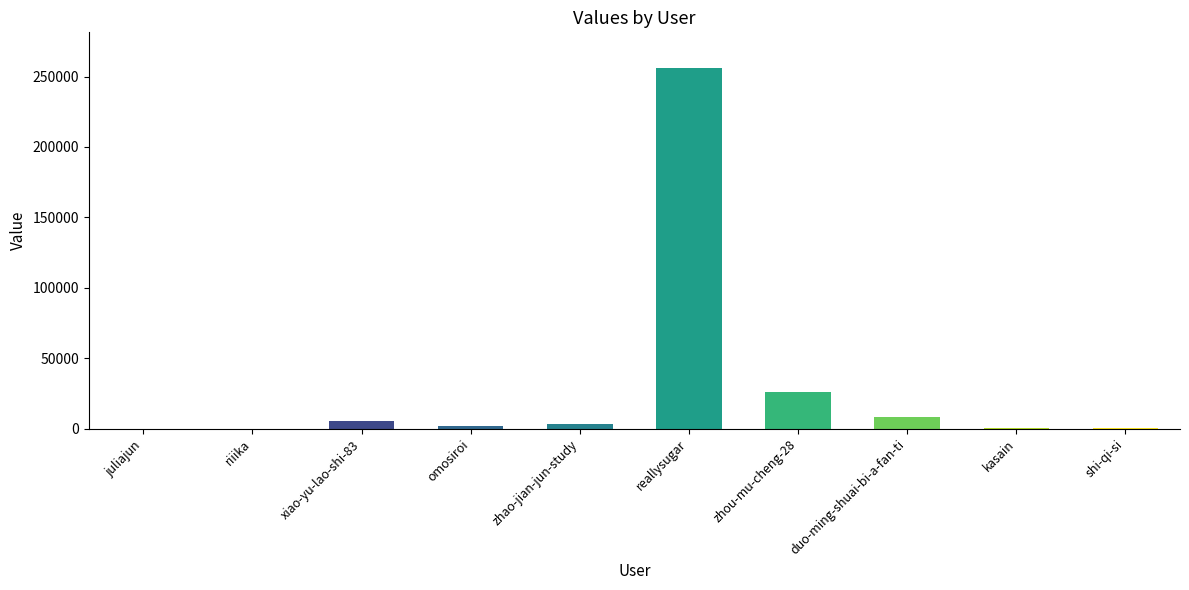

At which label is the value closest to 127900?

zhou-mu-cheng-28